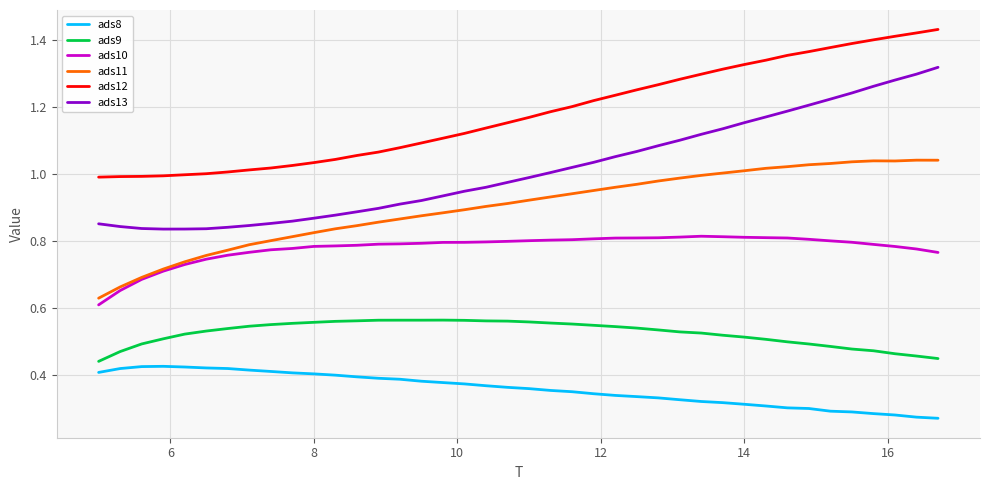

True or false: ads8 and ads11 intersect in this chart.

False